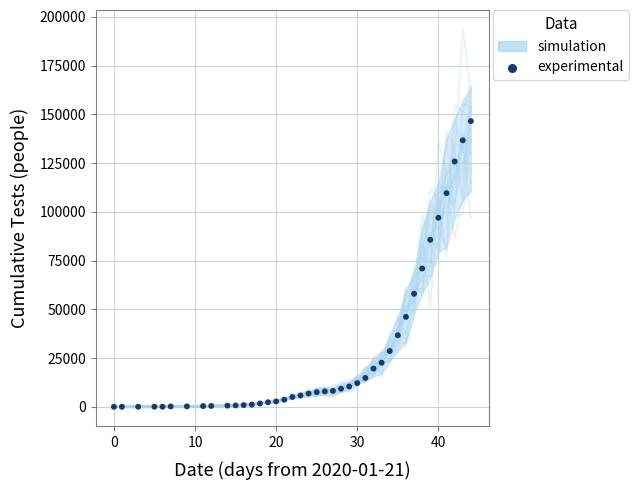

What is the range of Y values (max minus min)?

146530